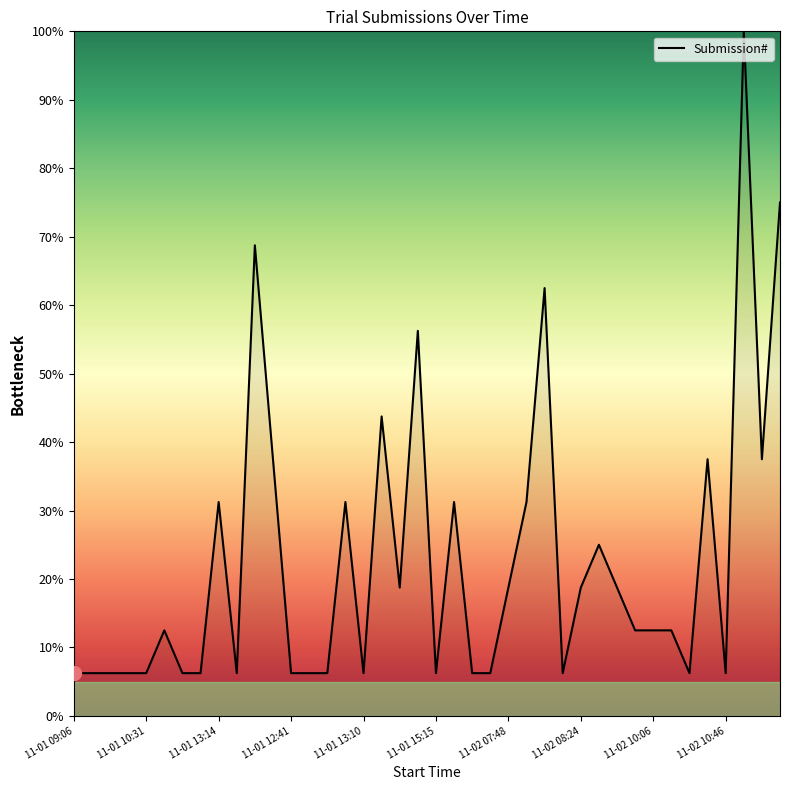

Does the chart display data point markers on the line(s)?

No